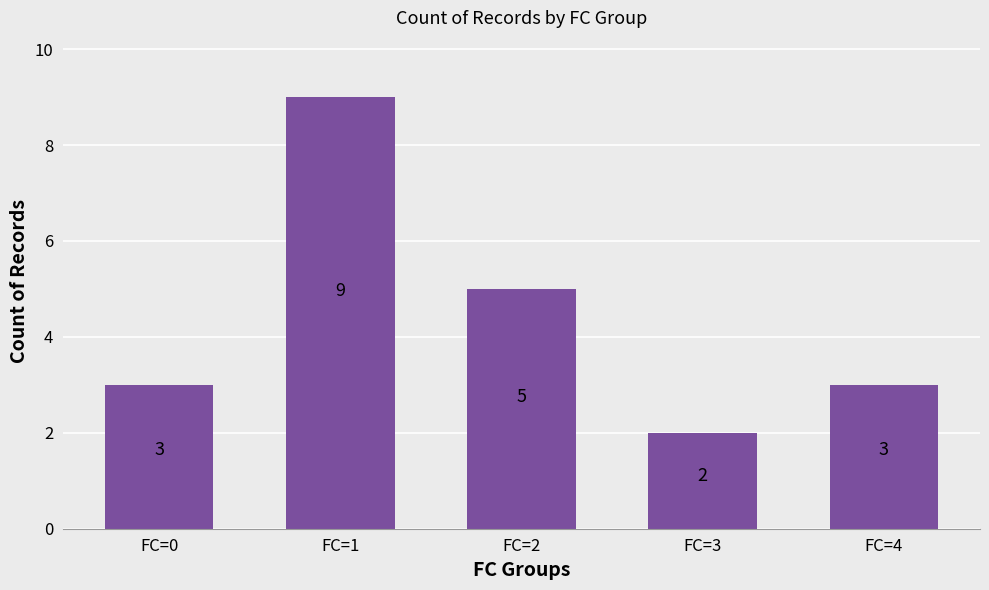

What is the ratio of the value at FC=2 to the value at FC=4?

1.7